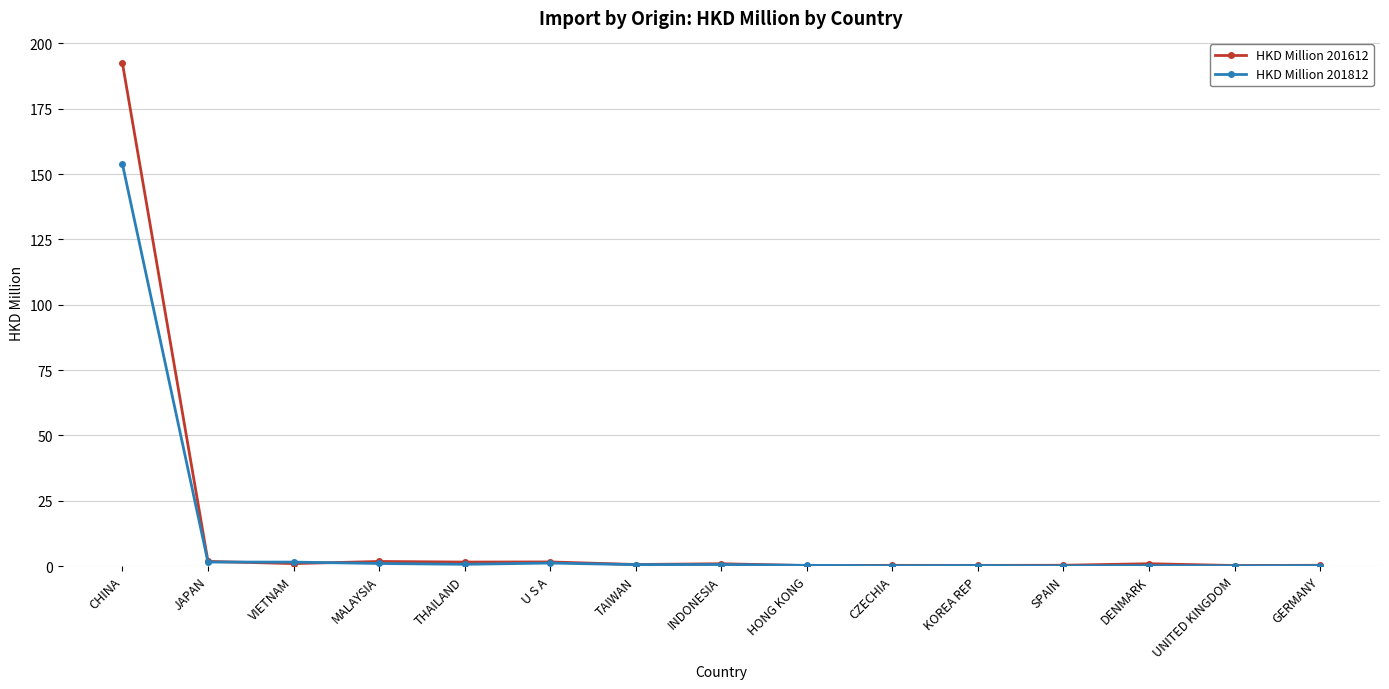

What is the sum of all HKD Million 201812 values?

161.8